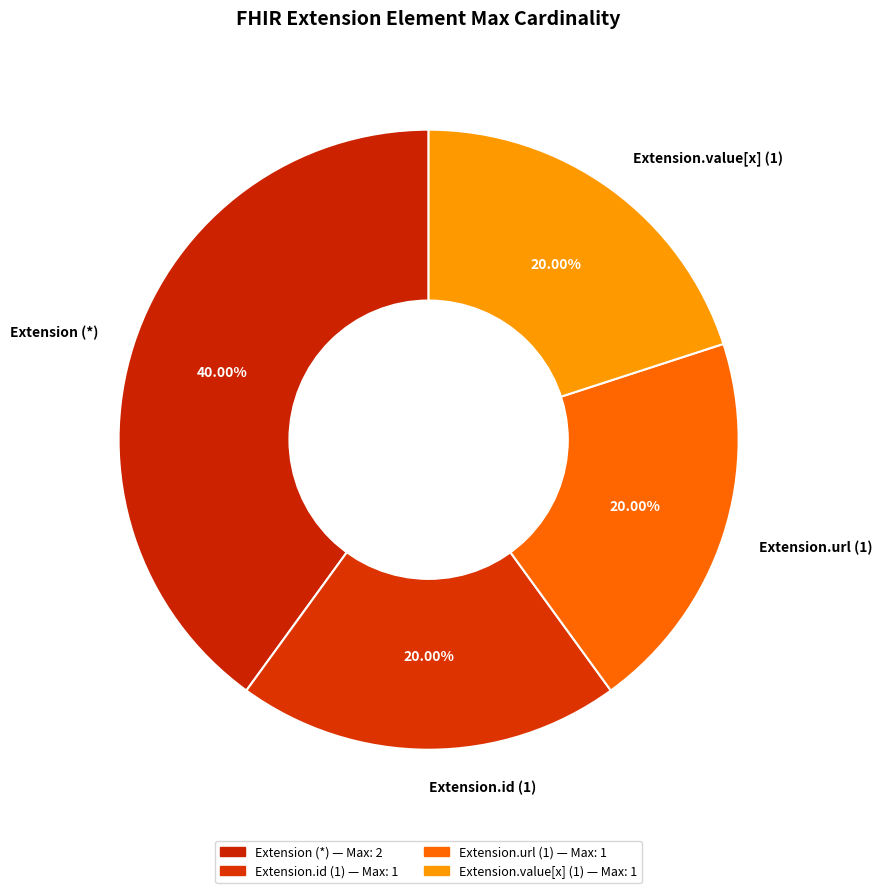

Approximately how many times larger is the value at Extension.value[x] (1) compared to Extension.id (1)?

1.0